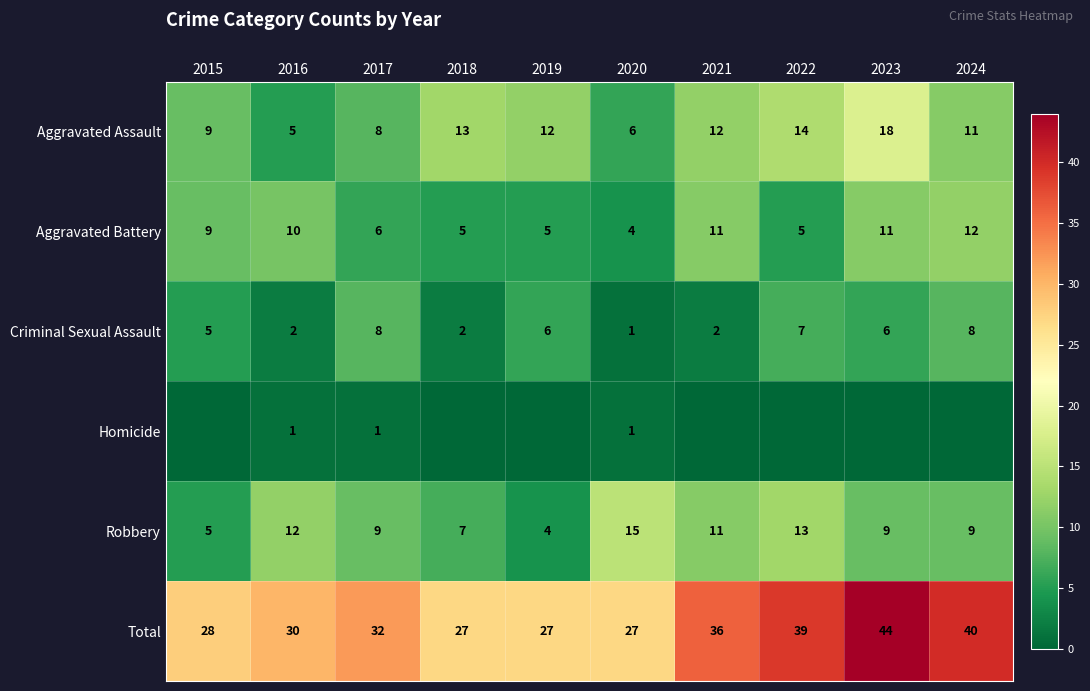

Read the Aggravated Battery value at 2022.

5